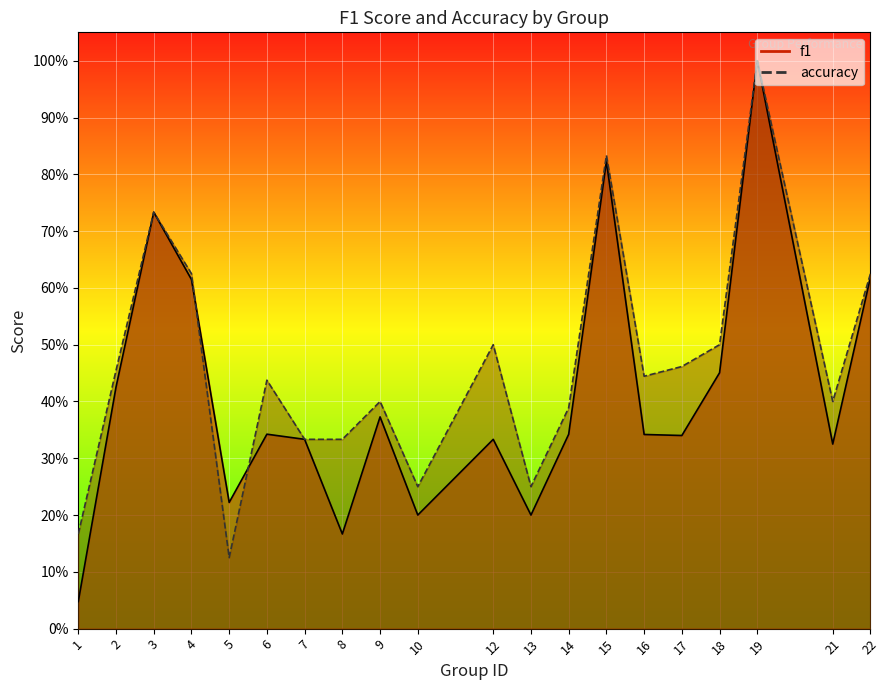

List the labels in order of accuracy value, smallest first.

5, 1, 10, 13, 7, 8, 14, 9, 21, 6, 16, 2, 17, 12, 18, 4, 22, 3, 15, 19